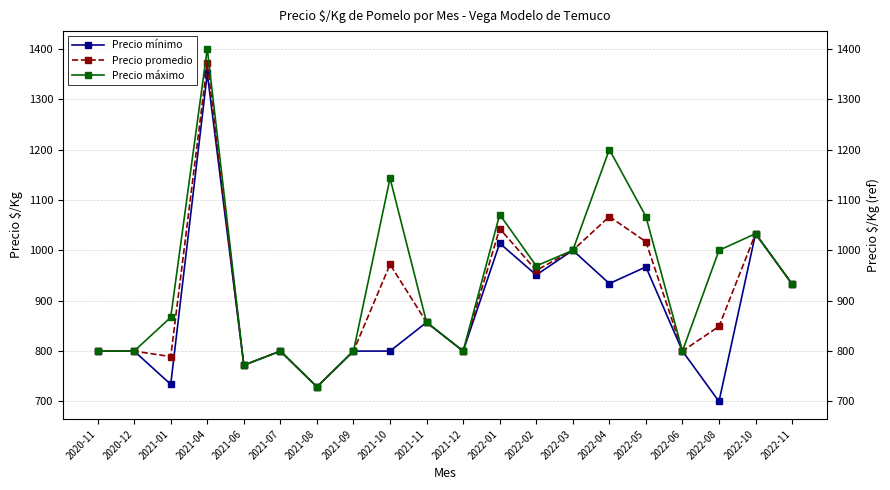

Rank the categories by Precio promedio value from highest to lowest.

2021-04, 2022-04, 2022-01, 2022-10, 2022-05, 2022-03, 2021-10, 2022-02, 2022-11, 2021-11, 2022-08, 2020-11, 2020-12, 2021-07, 2021-09, 2021-12, 2022-06, 2021-01, 2021-06, 2021-08